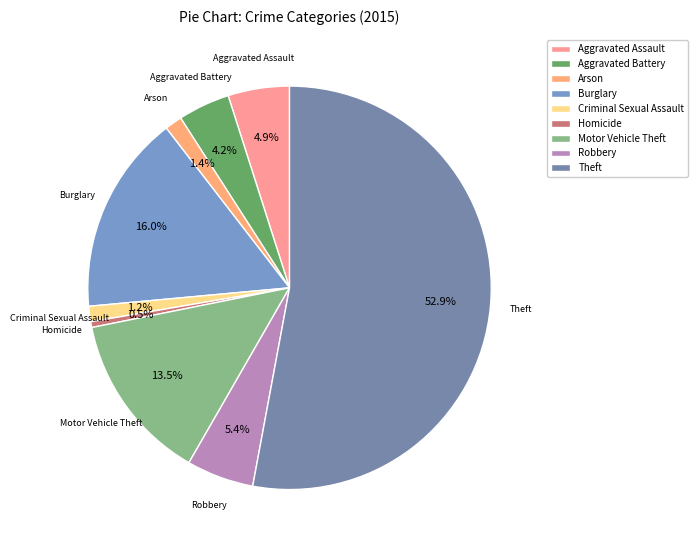

Is the sum of Theft and Burglary greater than half?

Yes